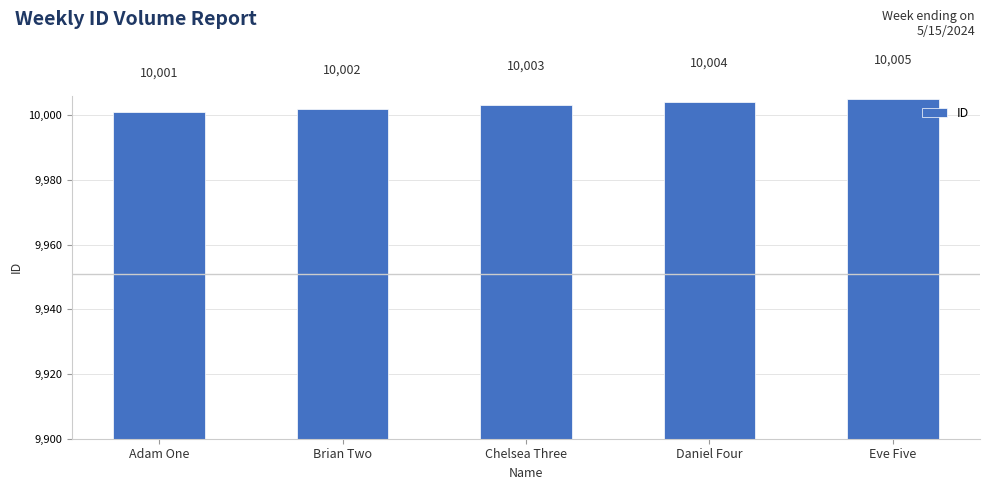

What is the difference between the maximum and minimum values?

4